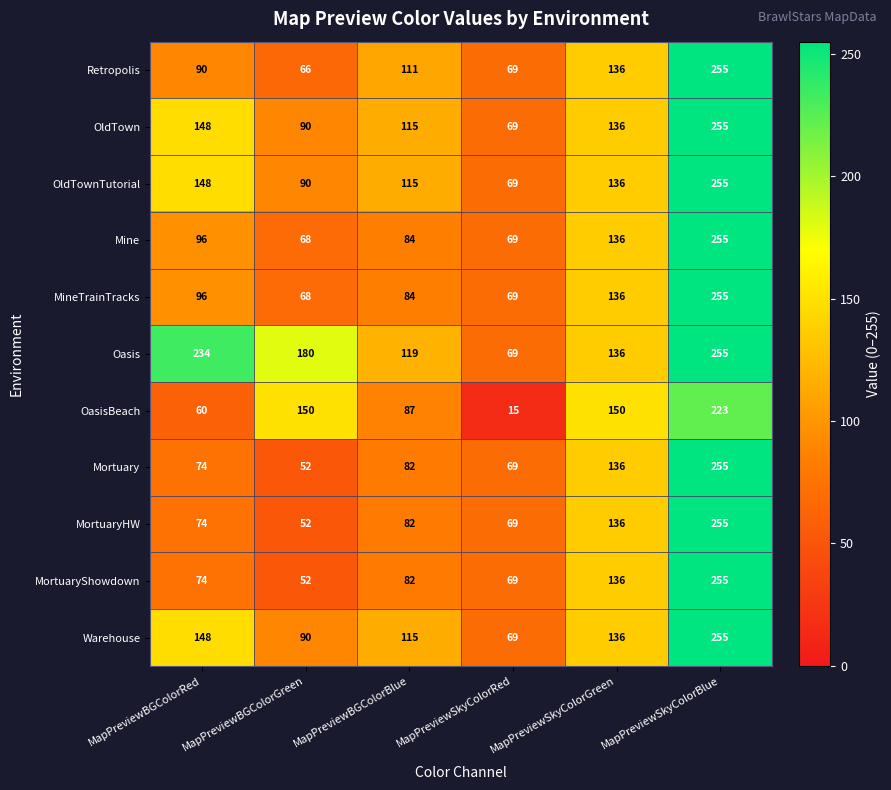

Where is MortuaryHW nearest to the value 153?

MapPreviewSkyColorGreen